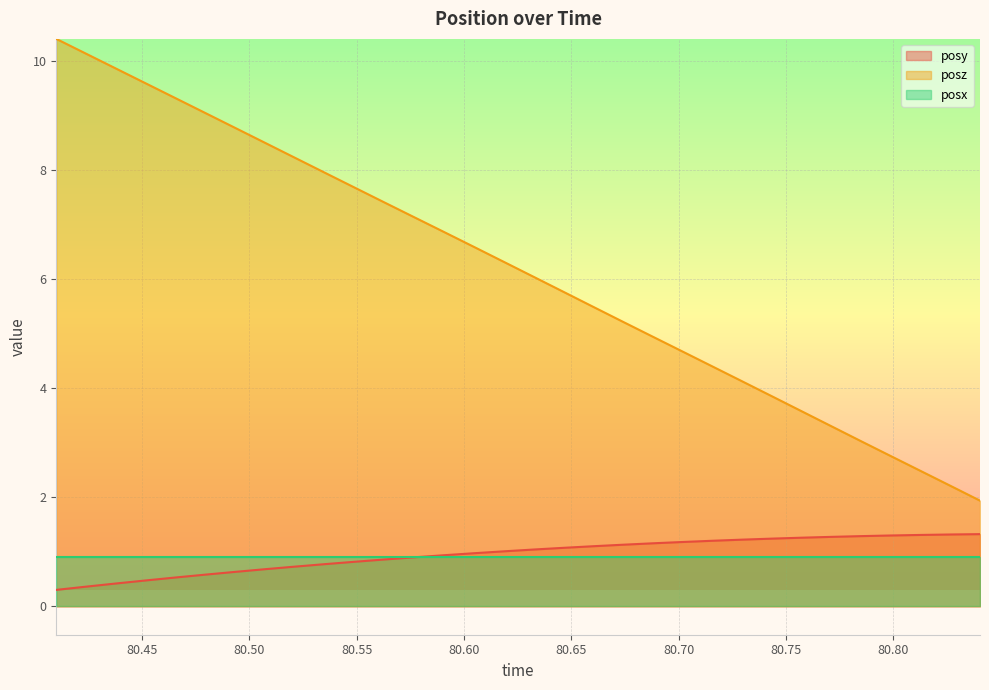

What is the highest value of the posy series?

1.3